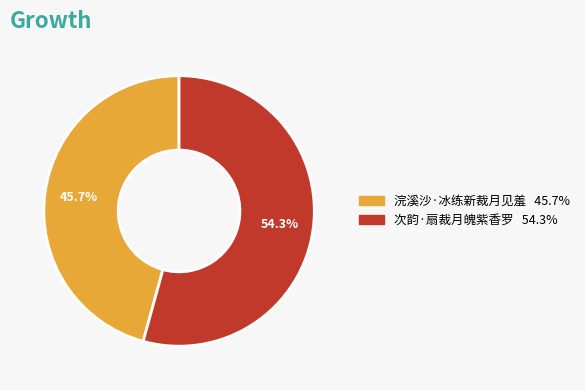

Is there any slice that represents more than half of the pie?

Yes